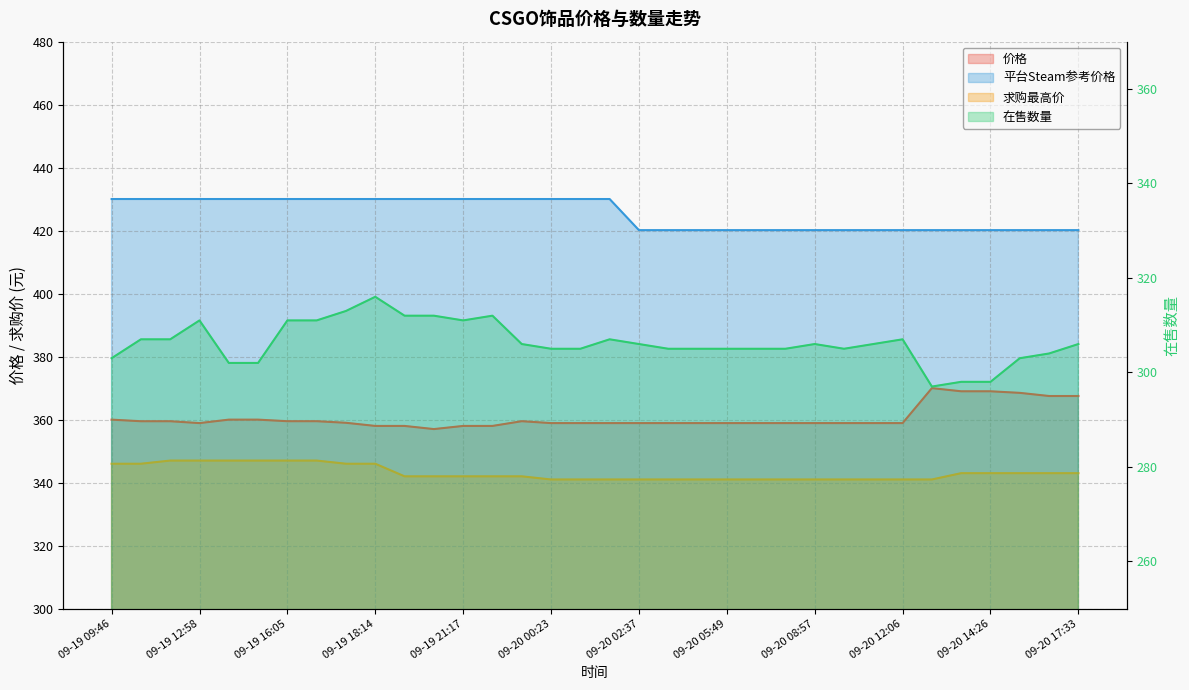

Which category has the lowest value in the 在售数量 series?

09-20 13:13